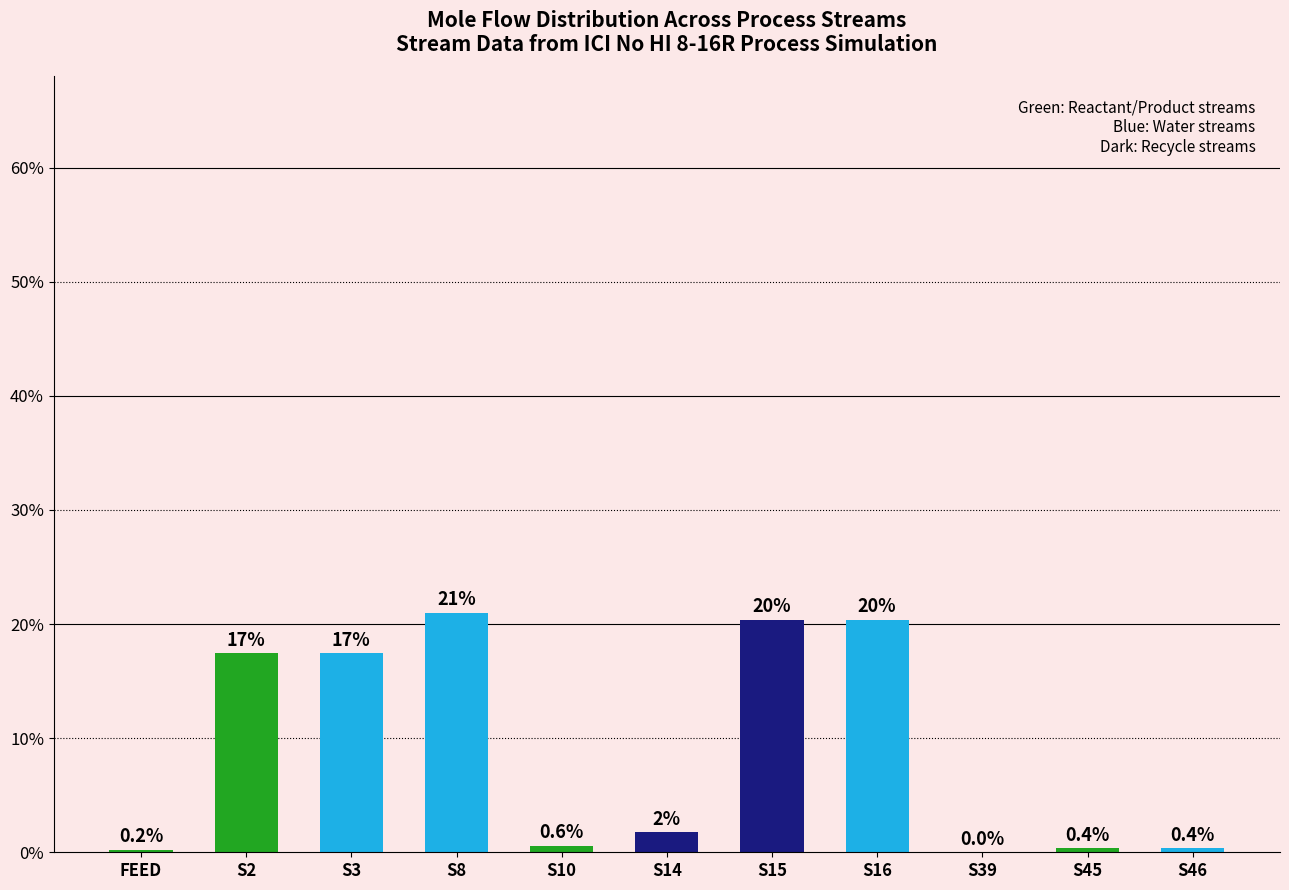

What is the approximate value at S46?

0.4